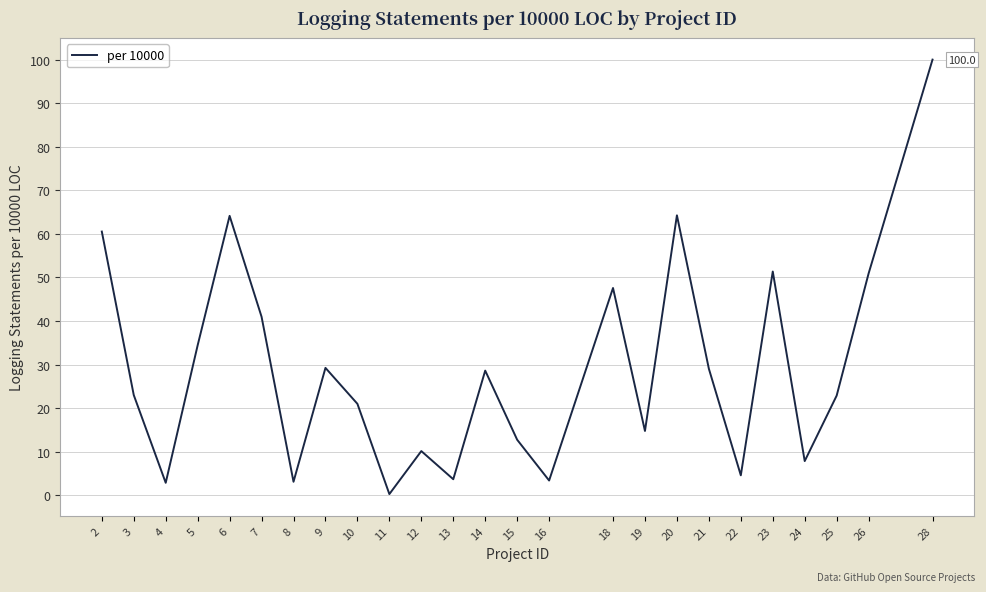

What is the maximum value shown in the chart?

100.0